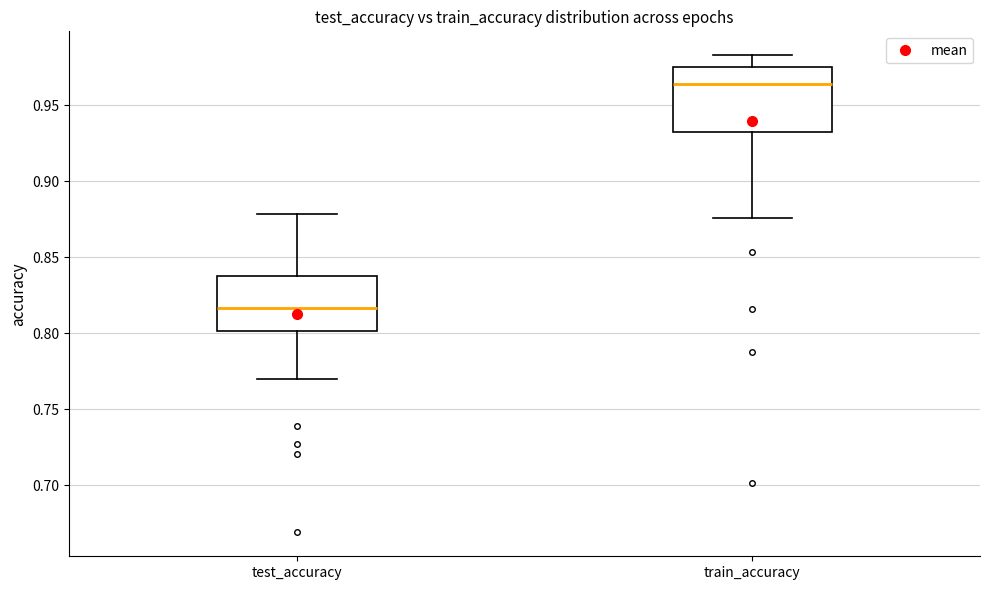

Reading left to right, transcribe this box plot: for each box, give where its median line is, the range the box spans, and where its two whiskers end, as read against the y-axis. The values are not printed on the chart, so give them approximately, as read against the axis.

test_accuracy: median 0.815, box 0.800 to 0.840, whiskers 0.770 to 0.880
train_accuracy: median 0.965, box 0.930 to 0.975, whiskers 0.875 to 0.985